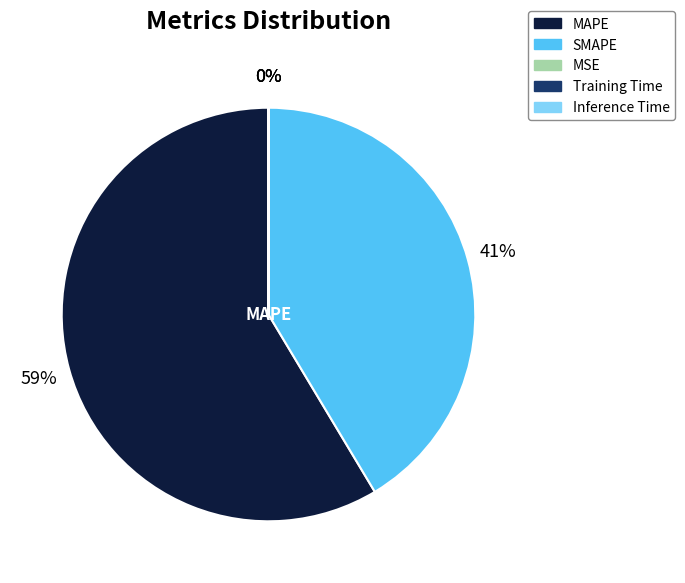

Which category has the biggest portion of the pie?

MAPE